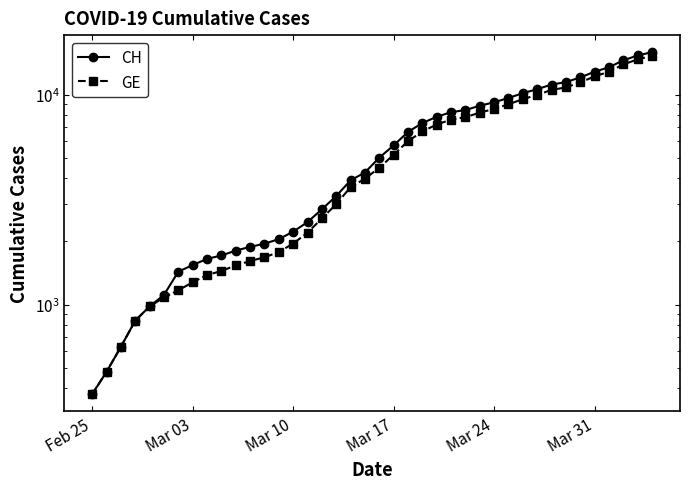

What are all the series names shown in the legend?

CH, GE